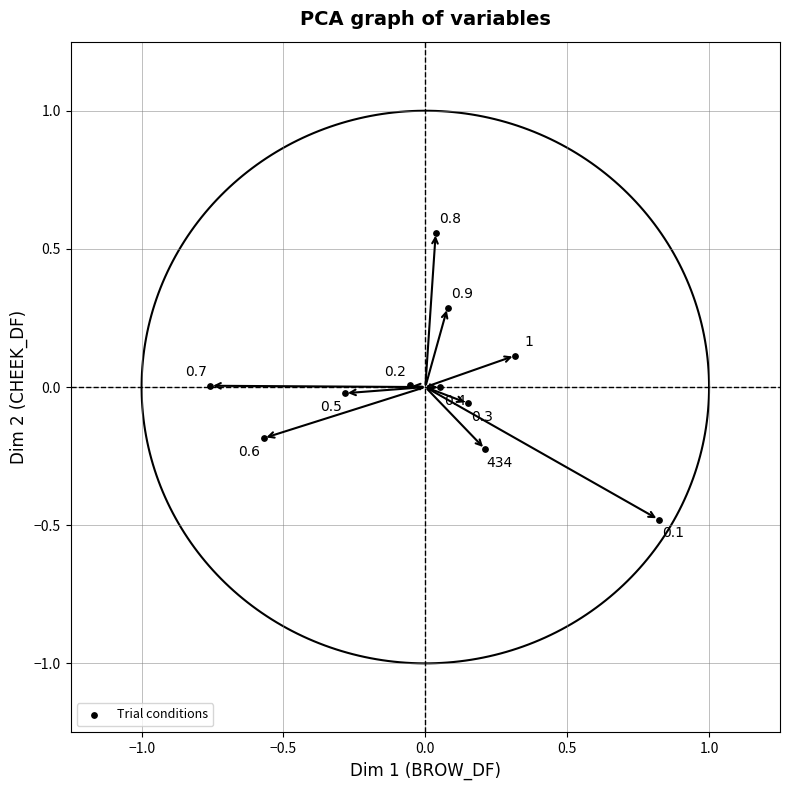

What is the range of X values (max minus min)?

1.6